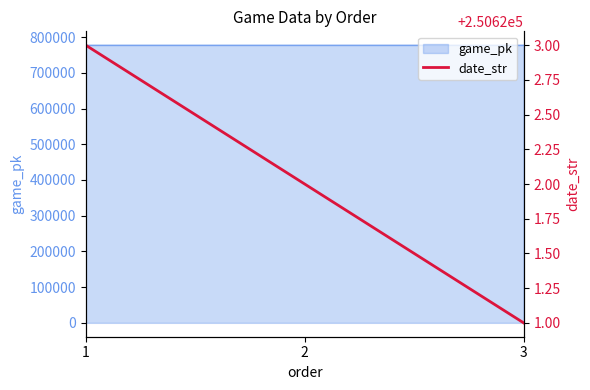

The chart shows a value of 162996 at 1. True or false?

False